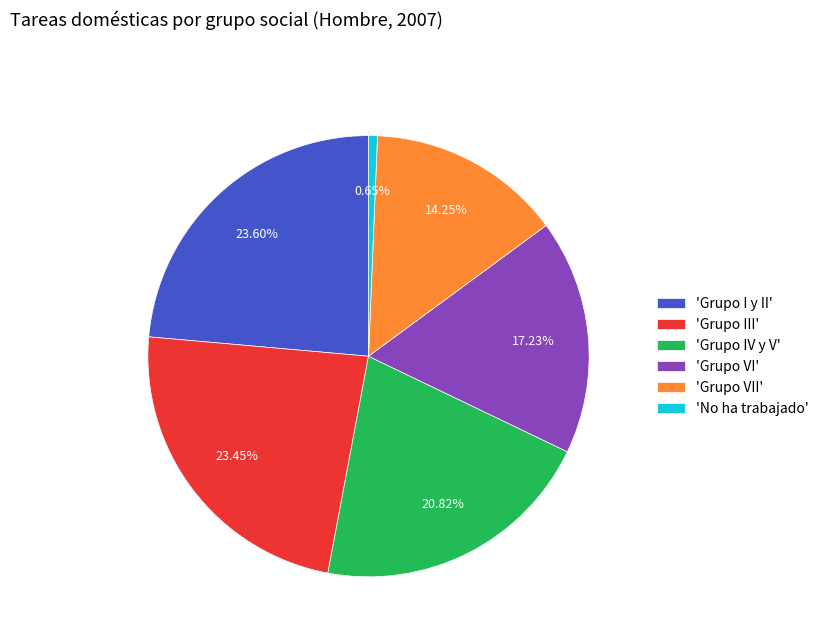

Which slice is the smallest?

'No ha trabajado'